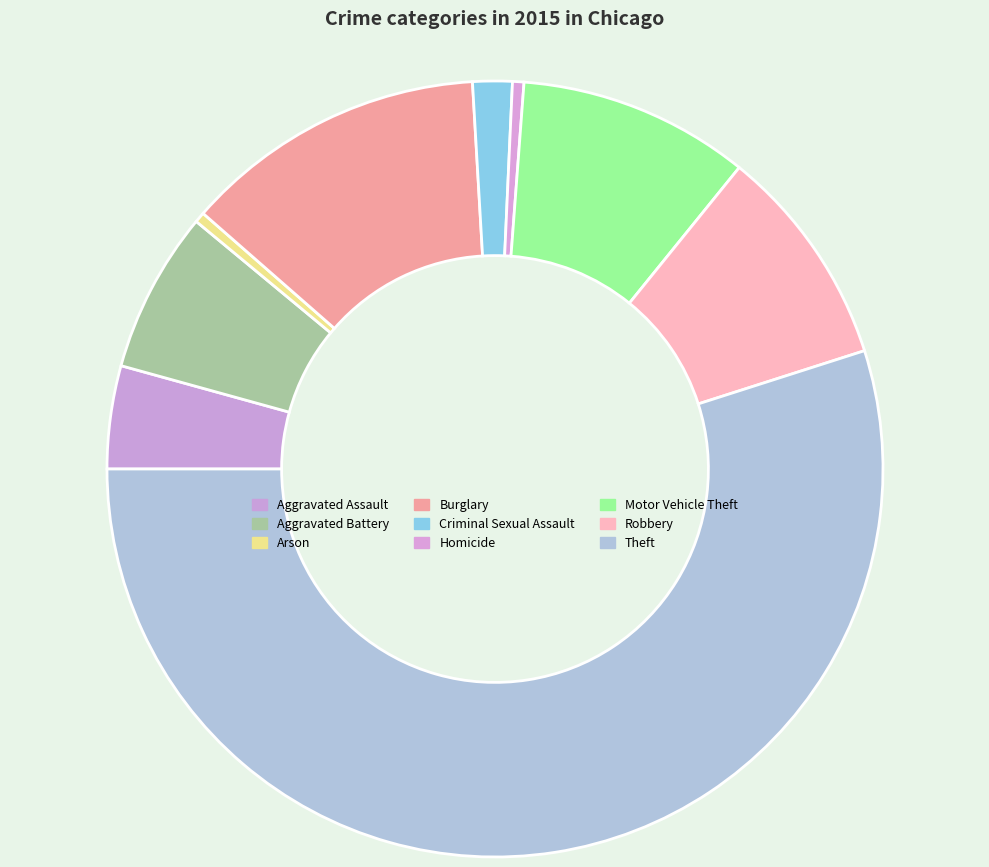

To the nearest percent, what portion does Theft represent?

55%